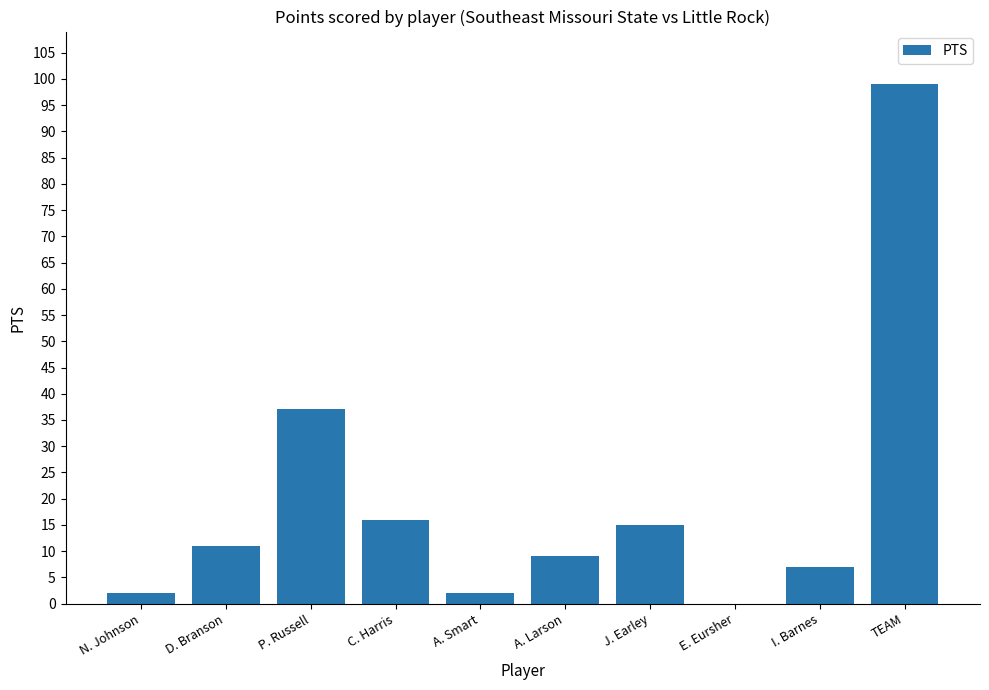

What is the sum of the values at C. Harris and P. Russell?

53